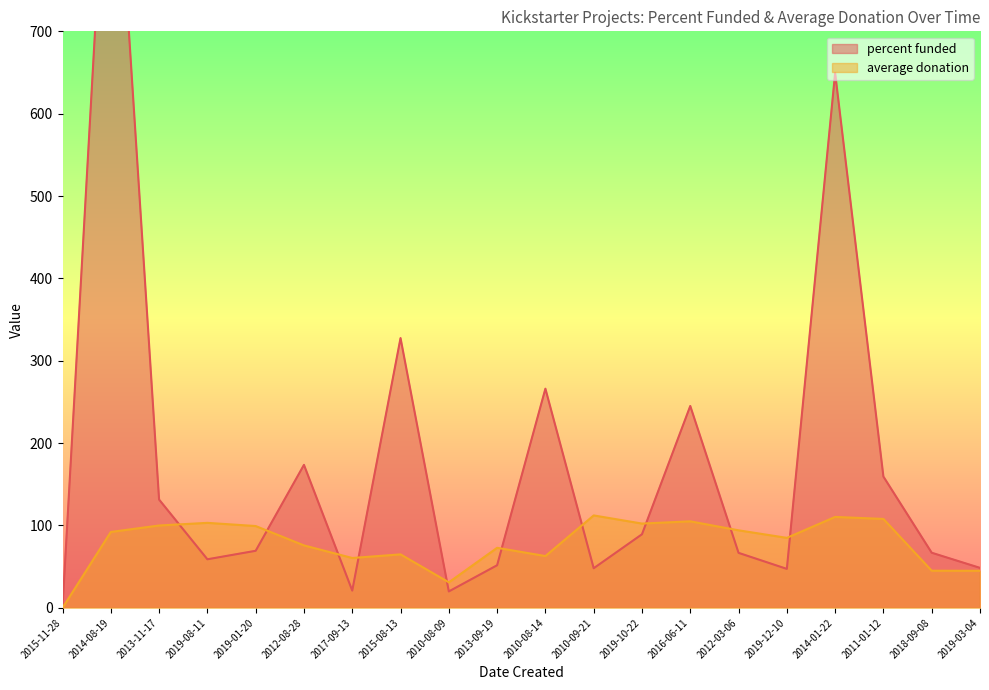

How many values in percent funded line are above zero?

19